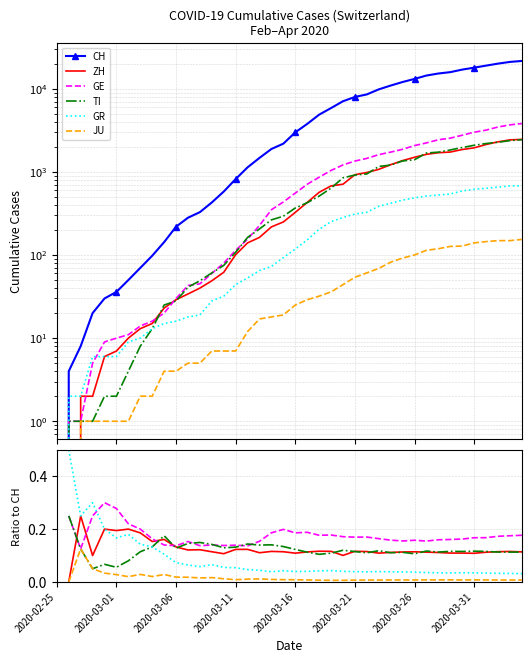

True or false: GR and JU cross at least once.

False